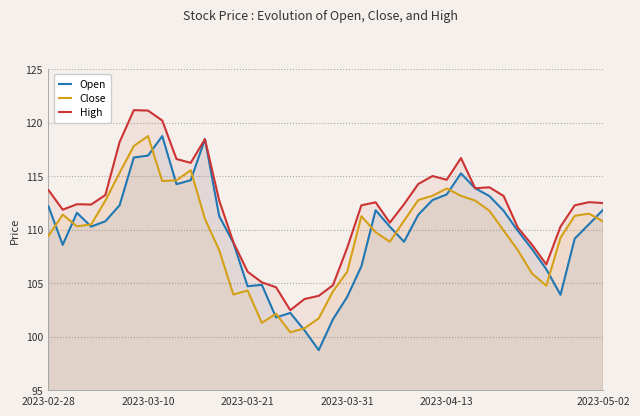

What is the minimum value shown in the chart?

98.8